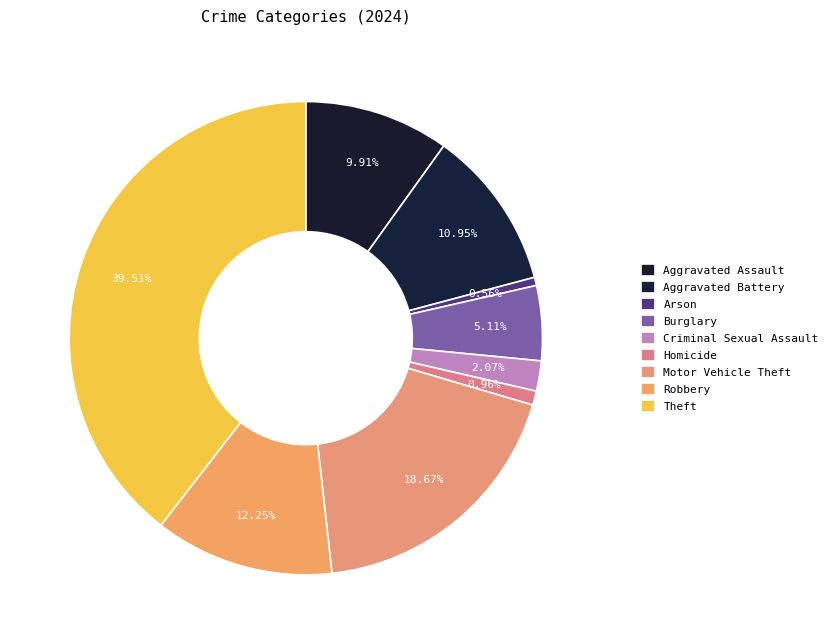

Between Motor Vehicle Theft and Robbery, which is larger?

Motor Vehicle Theft